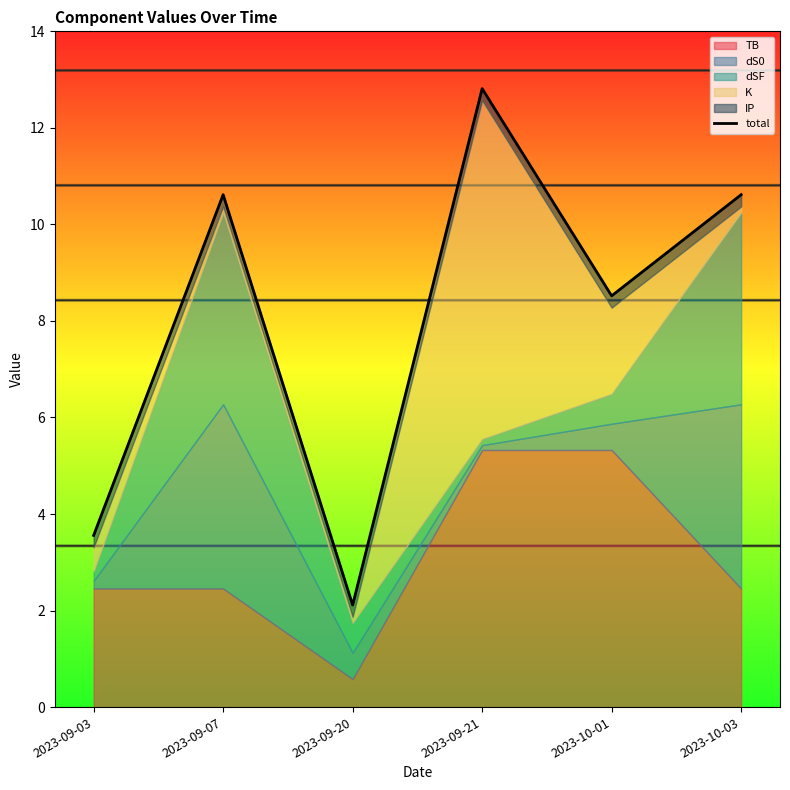

Where is the first local maximum?

2023-09-07